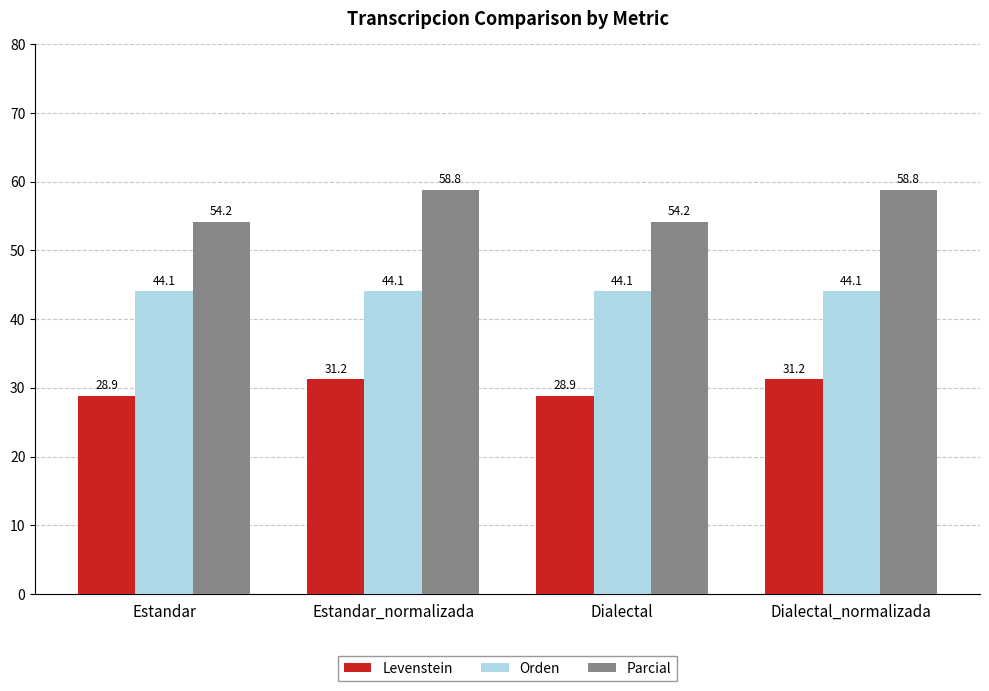

Is the value of Levenstein at Dialectal greater than the value of Orden at Dialectal?

No